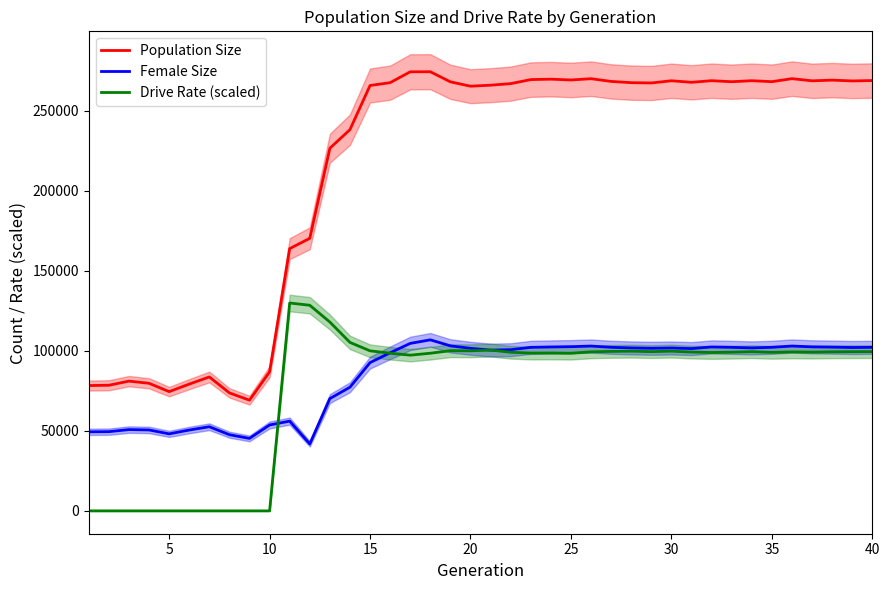

How many lines are shown in the chart?

3